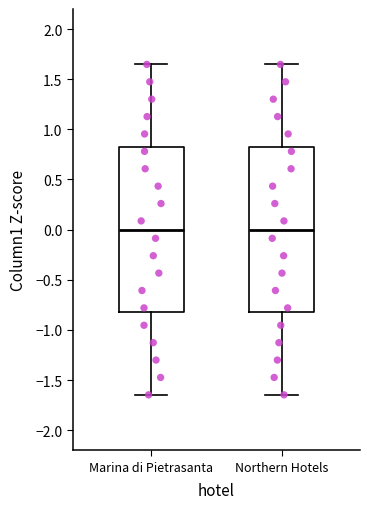

Reading left to right, read every box against the y-axis: the position of its median line, the range the box covers, and the ends of its whiskers. The values are not printed on the chart, so give them approximately, as read against the axis.

Marina di Pietrasanta: median 0.00, box -0.80 to 0.80, whiskers -1.65 to 1.65
Northern Hotels: median 0.00, box -0.80 to 0.80, whiskers -1.65 to 1.65